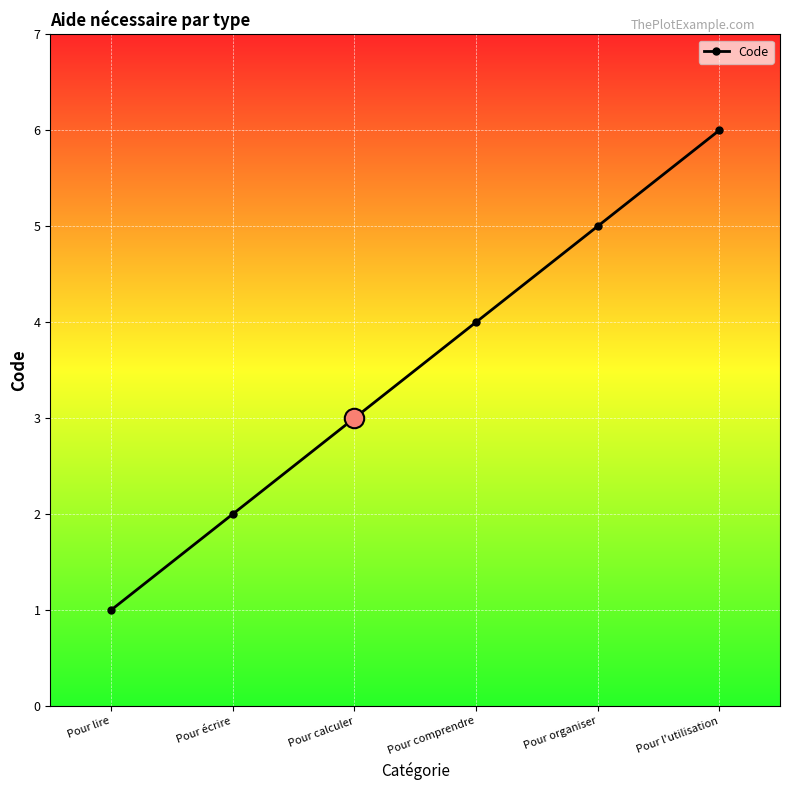

What is the change in value from Pour calculer to Pour comprendre?

+1